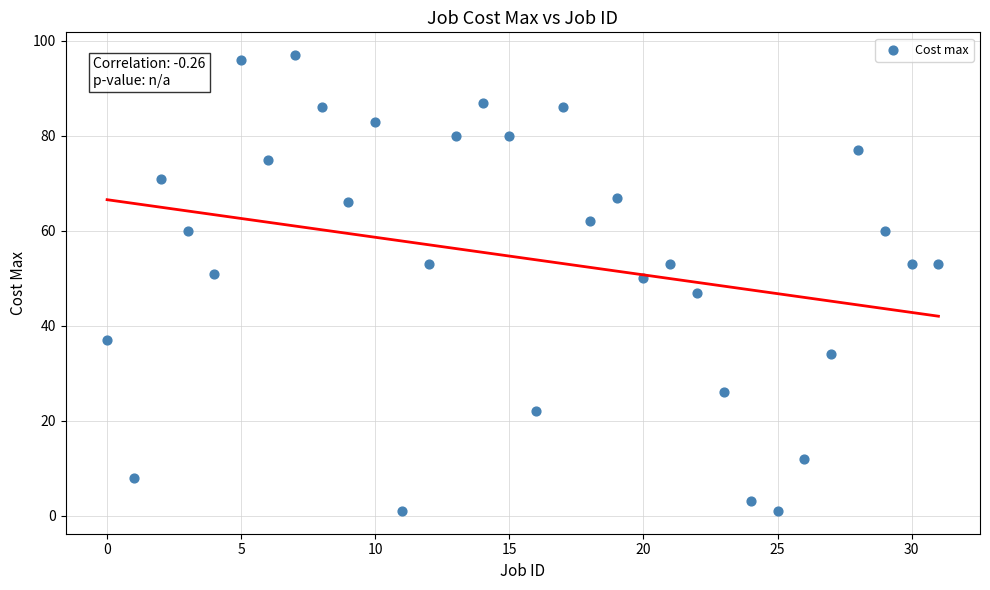

What is the range of Y values (max minus min)?

96